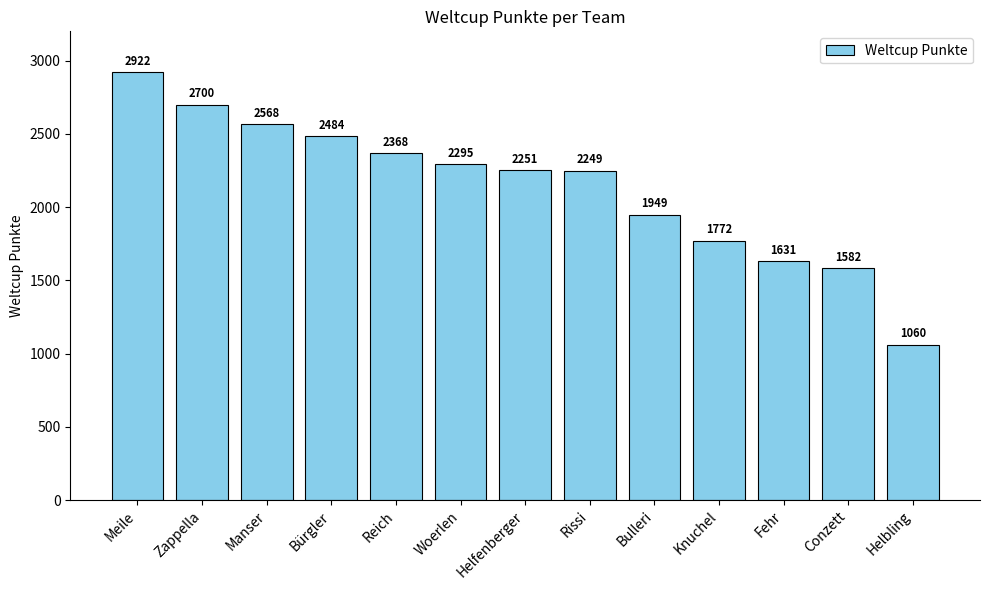

Reading right to left, extract all data points from this chart.

1060	1582	1631	1772	1949	2249	2251	2295	2368	2484	2568	2700	2922